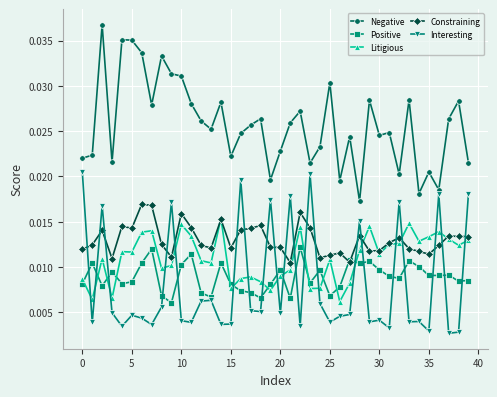

True or false: Positive has more than 1 points higher than both neighbors.

True